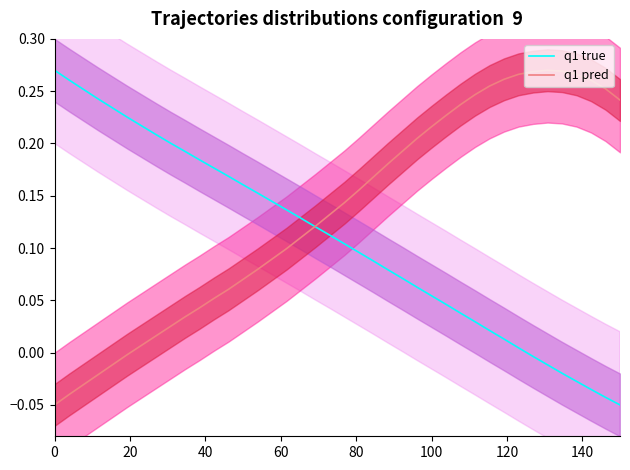

Is the value of q1 true at 28 greater than the value of q1 pred at 39?

No